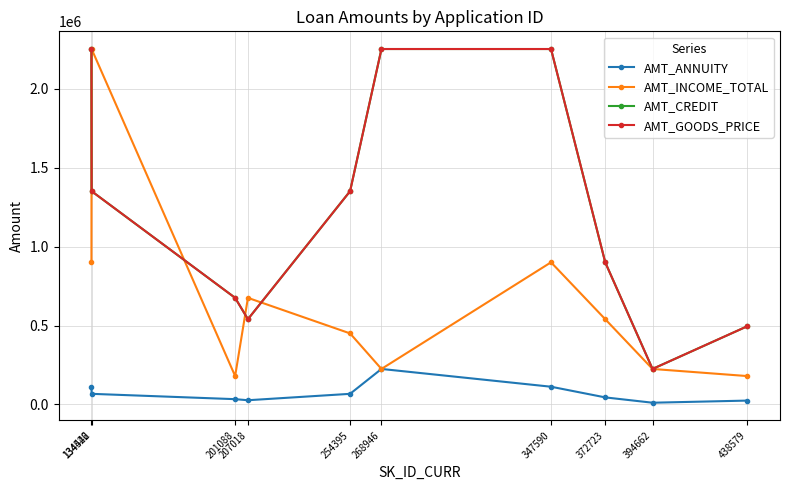

Is the value of AMT_INCOME_TOTAL at 347590 greater than the value of AMT_CREDIT at 134442?

No